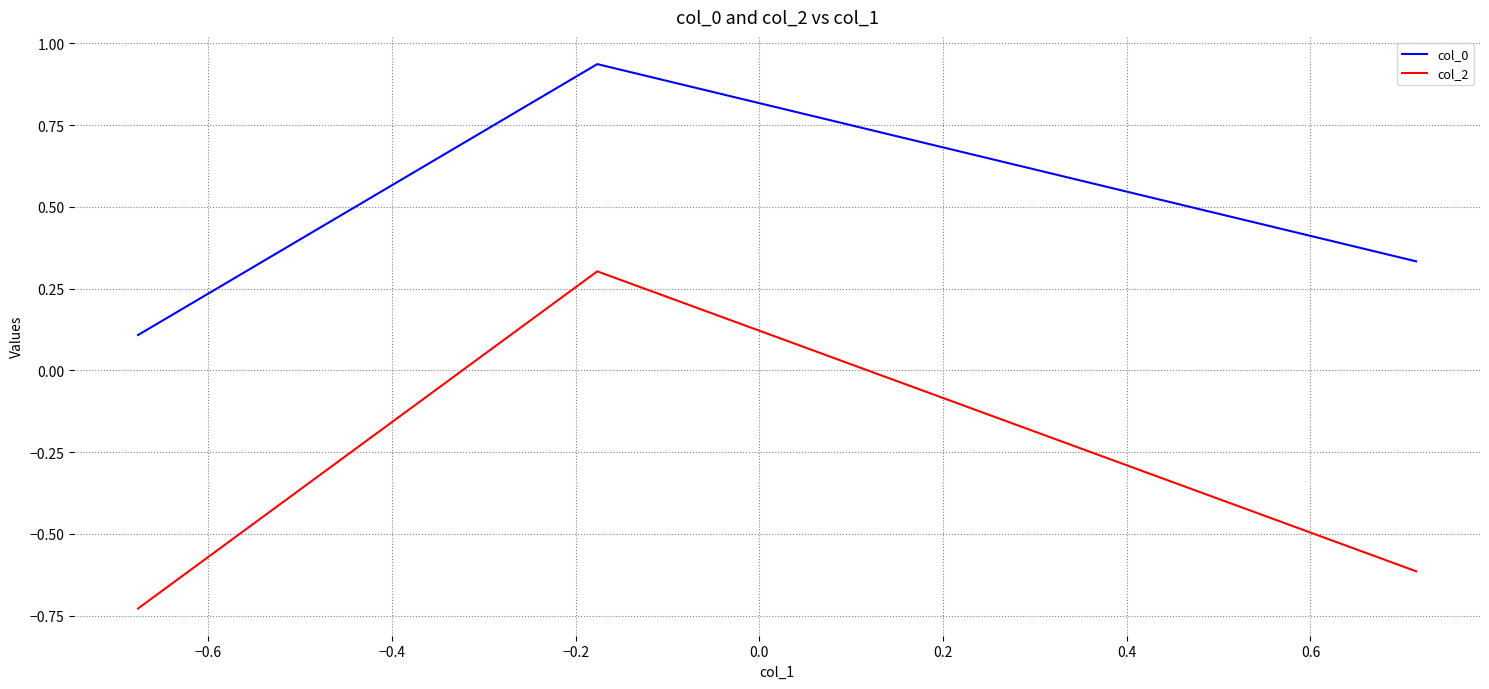

At how many categories does at least one series exceed 0?

3